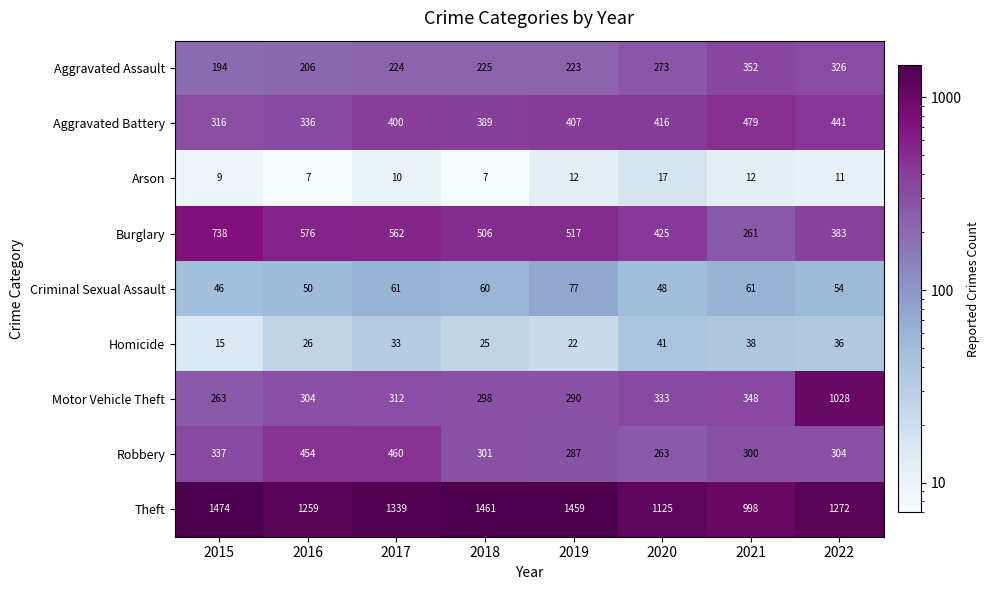

Which series has the widest spread of values?

Motor Vehicle Theft